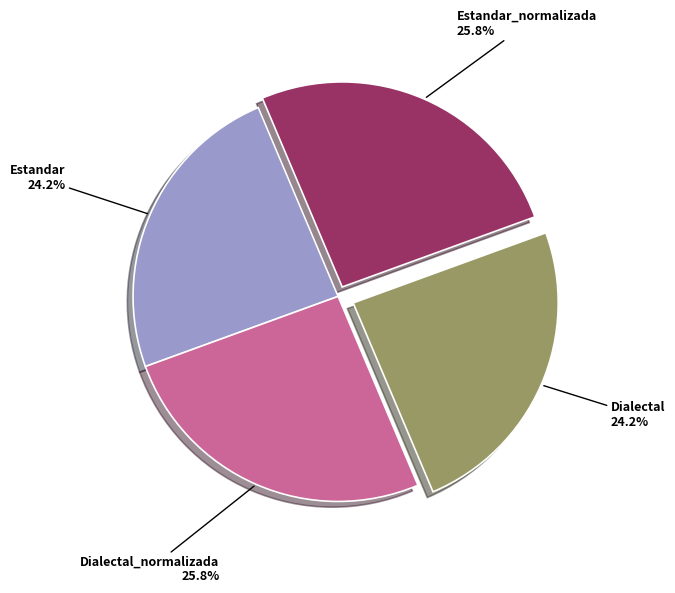

How many slices are in this pie chart?

4